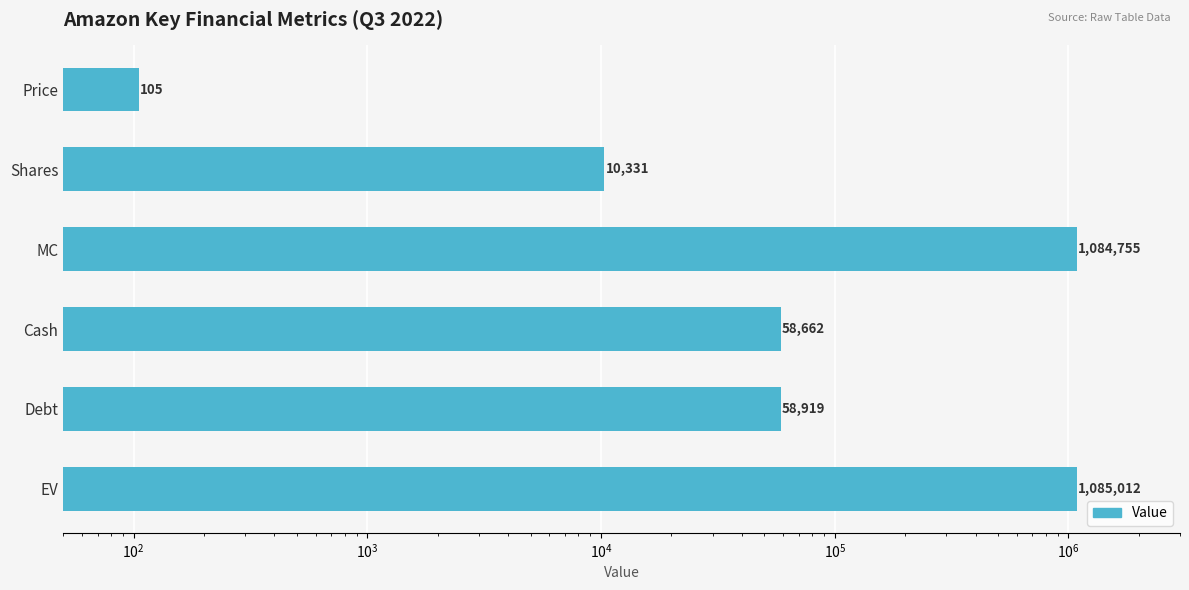

What is the smallest value displayed?

105